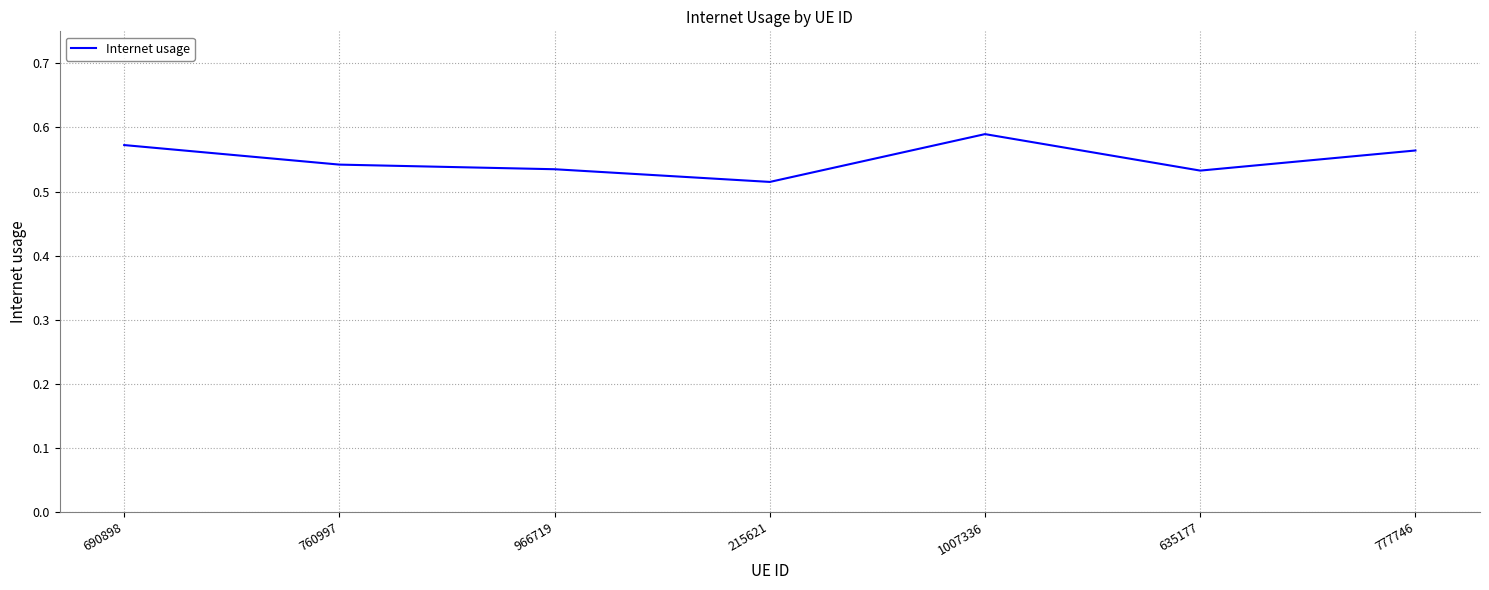

Between 760997 and 215621, which is larger?

760997